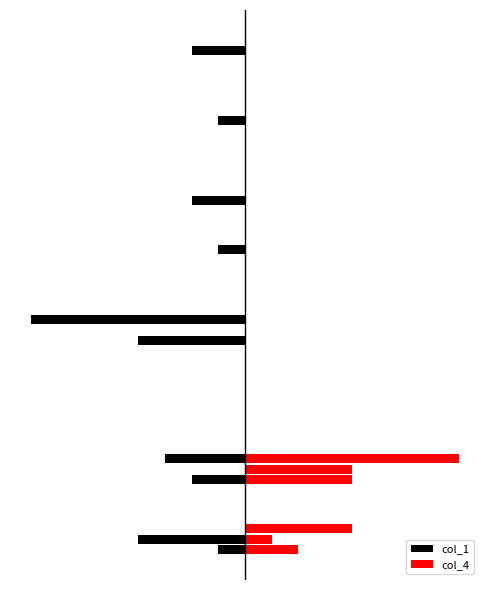

What is the average value of the col_1 series?

-1